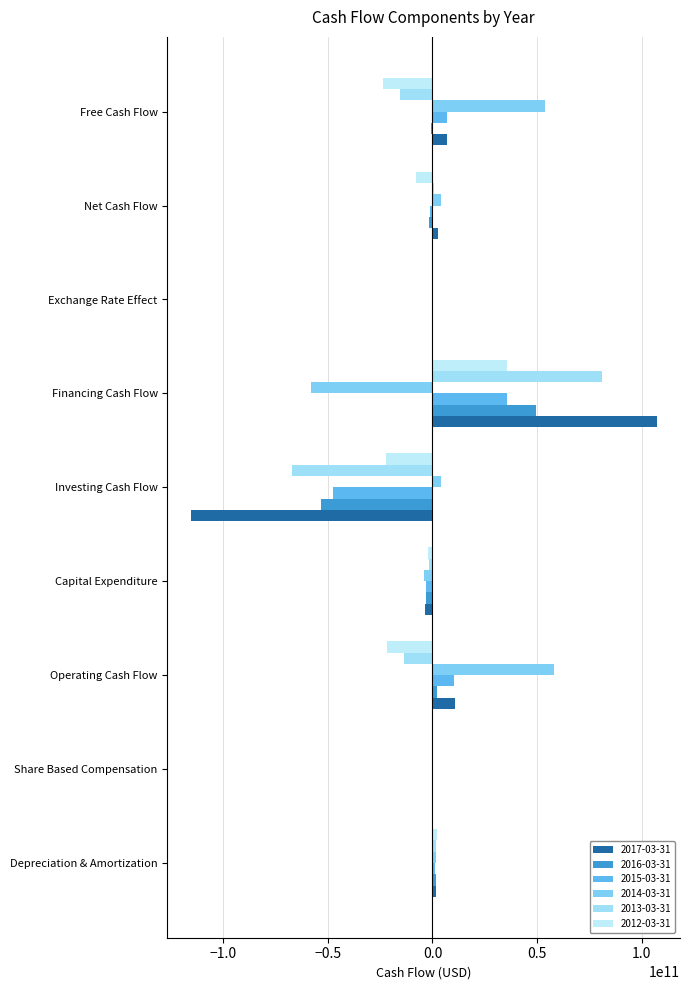

The 2017-03-31 series shows 2433290611.4 at Net Cash Flow. True or false?

True